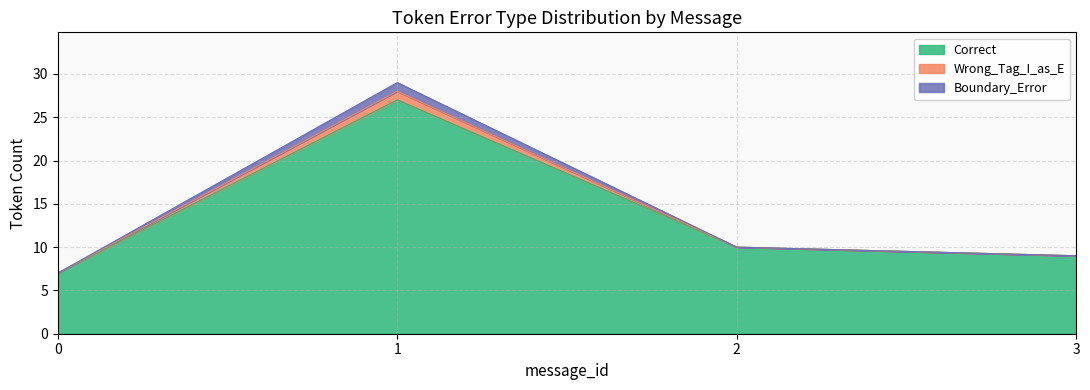

Between 2 and 3, which series saw the biggest shift?

Correct